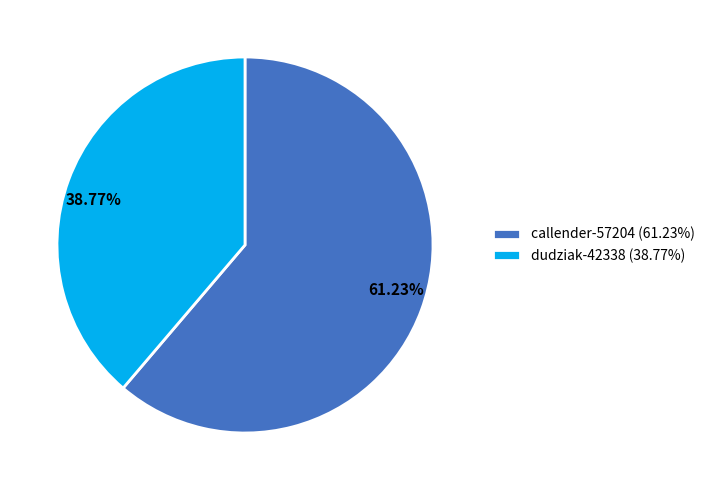

Is there any slice that represents more than half of the pie?

Yes